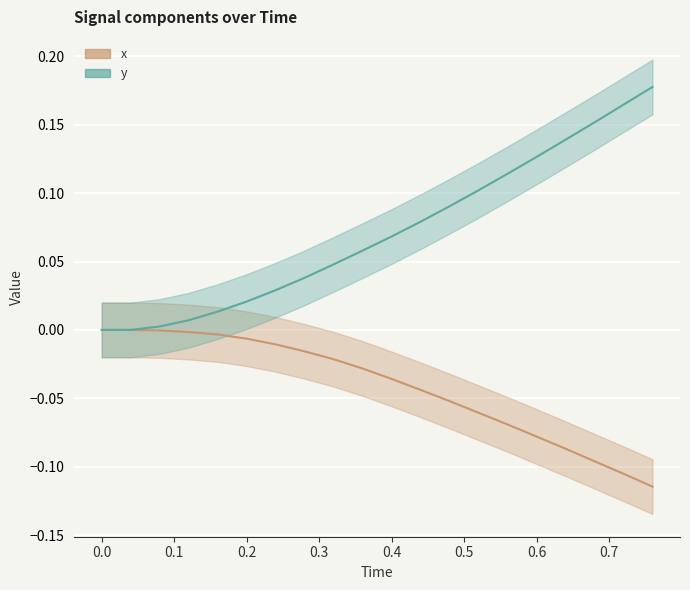

True or false: y has more than 0 points higher than both neighbors.

False